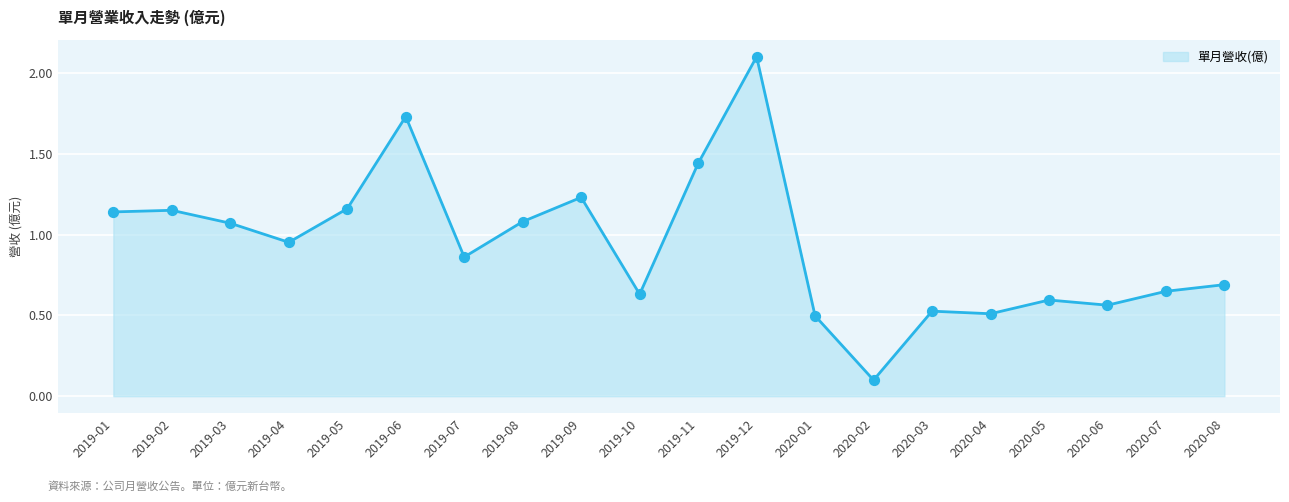

What is the ratio of the value at 2020-04 to the value at 2019-02?

0.4